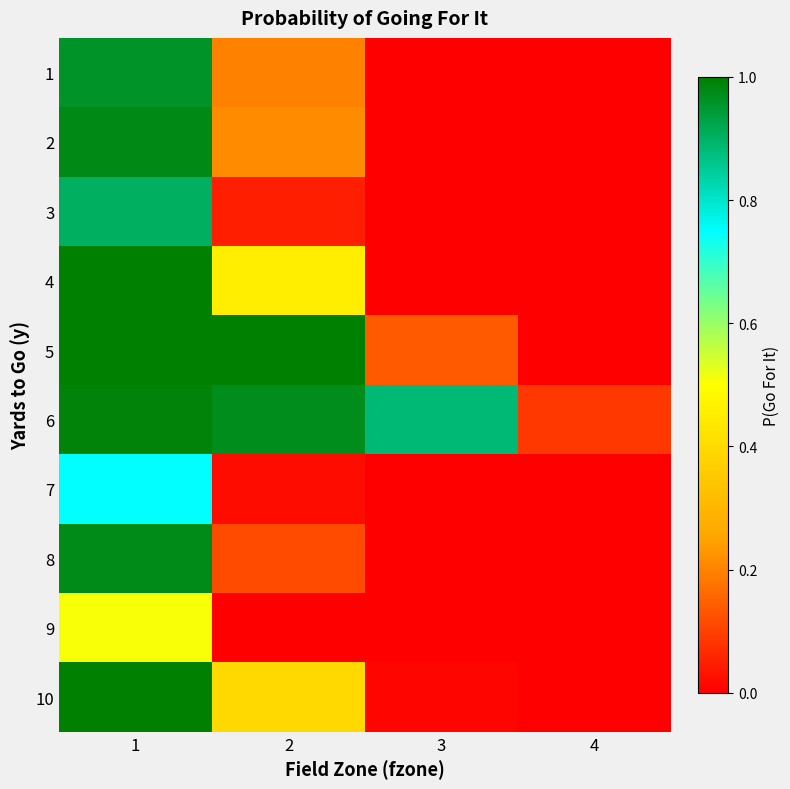

Reading left to right, extract all data points from this chart.

1: 1=1.0	2=0.2	3=0.0	4=0.0
2: 1=1.0	2=0.2	3=0.0	4=0.0
3: 1=0.9	2=0.0	3=0.0	4=0.0
4: 1=1.0	2=0.5	3=0.0	4=0.0
5: 1=1.0	2=1.0	3=0.1	4=0.0
6: 1=1.0	2=1.0	3=0.9	4=0.1
7: 1=0.7	2=0.0	3=0.0	4=0.0
8: 1=1.0	2=0.1	3=0.0	4=0.0
9: 1=0.5	2=0.0	3=0.0	4=0.0
10: 1=1.0	2=0.4	3=0.0	4=0.0